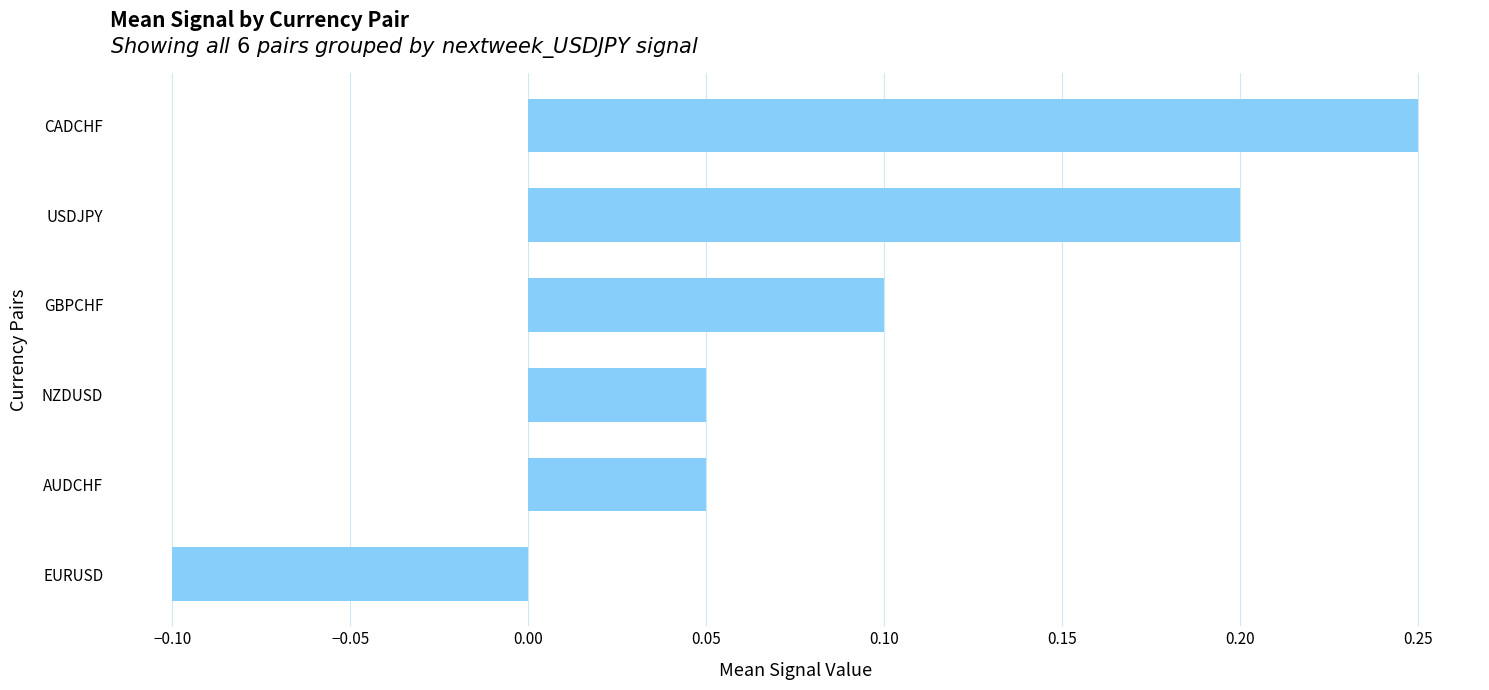

At which category does the chart reach its minimum across all series?

EURUSD